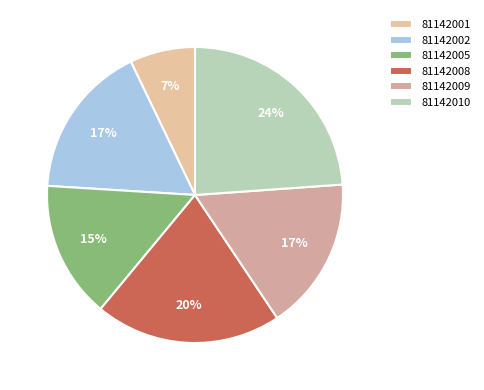

To the nearest percent, what percentage of the pie is 81142009?

17%